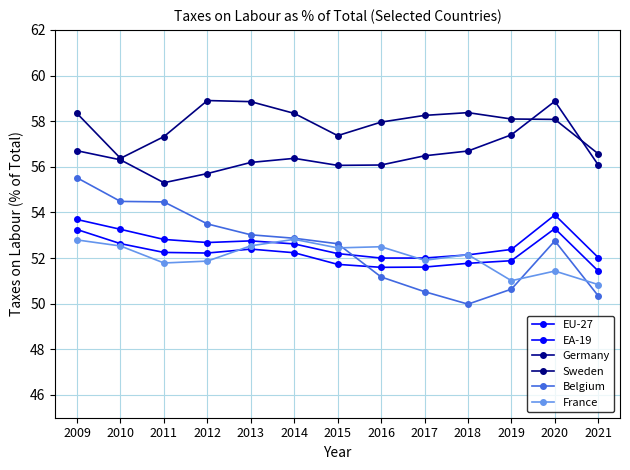

Is it true that EU-27 equals 77.9 at 2013?

False